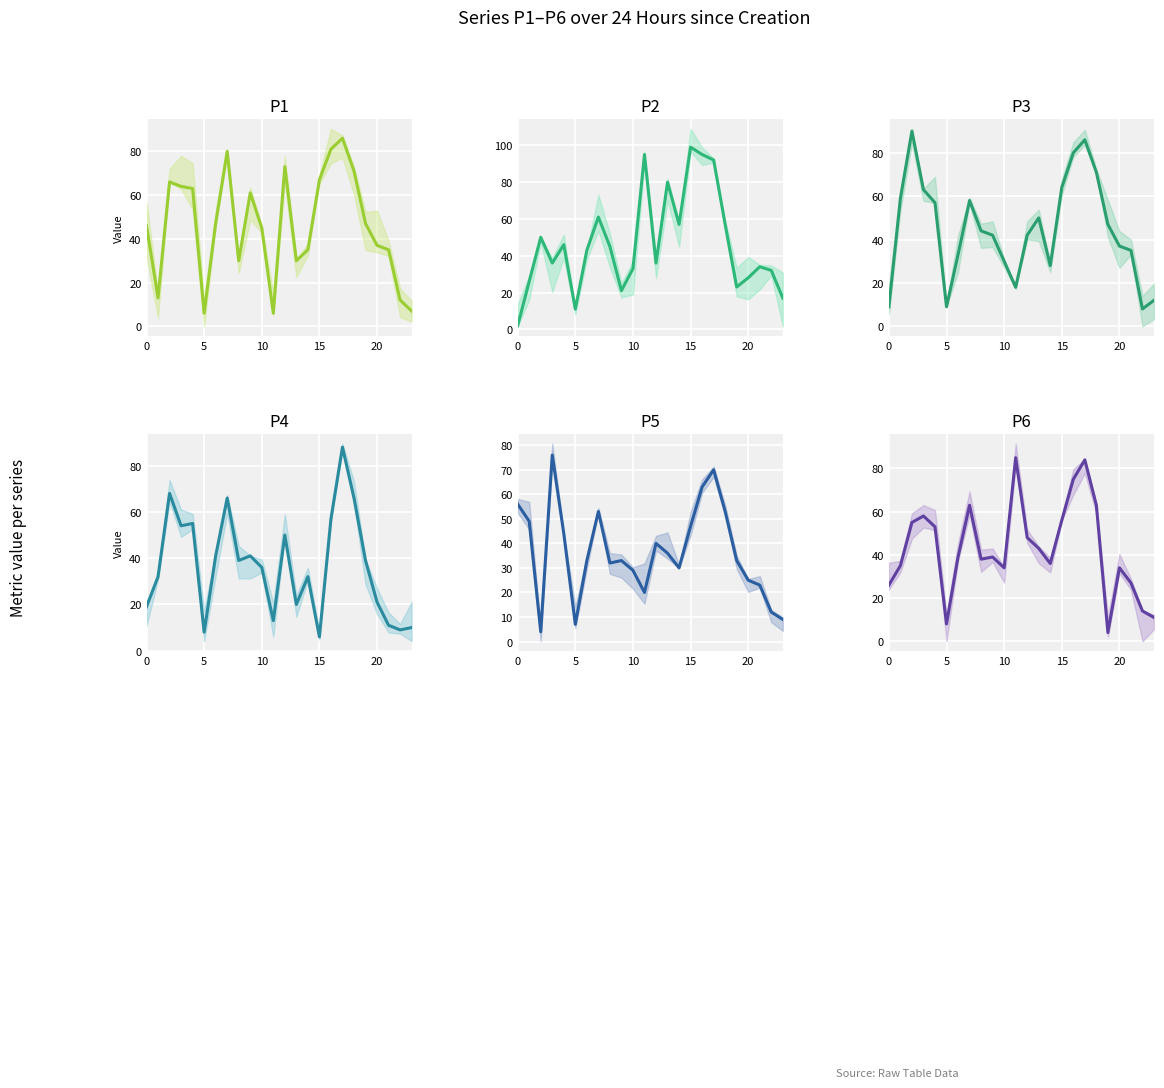

What is the total value across all series at 7?

381